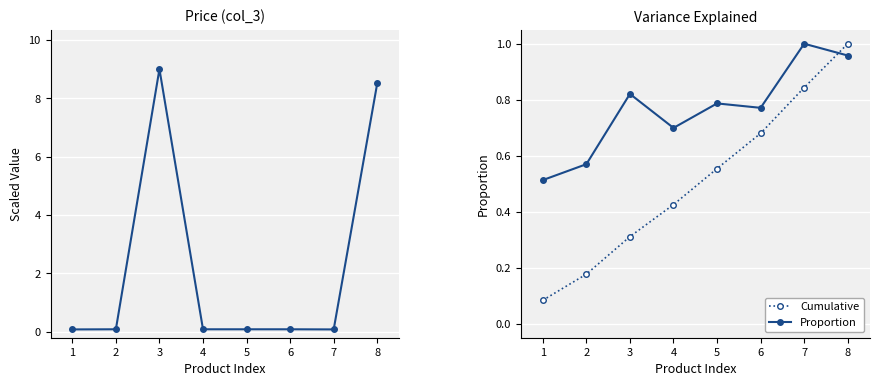

How many interior local peaks does the Proportion series have?

3